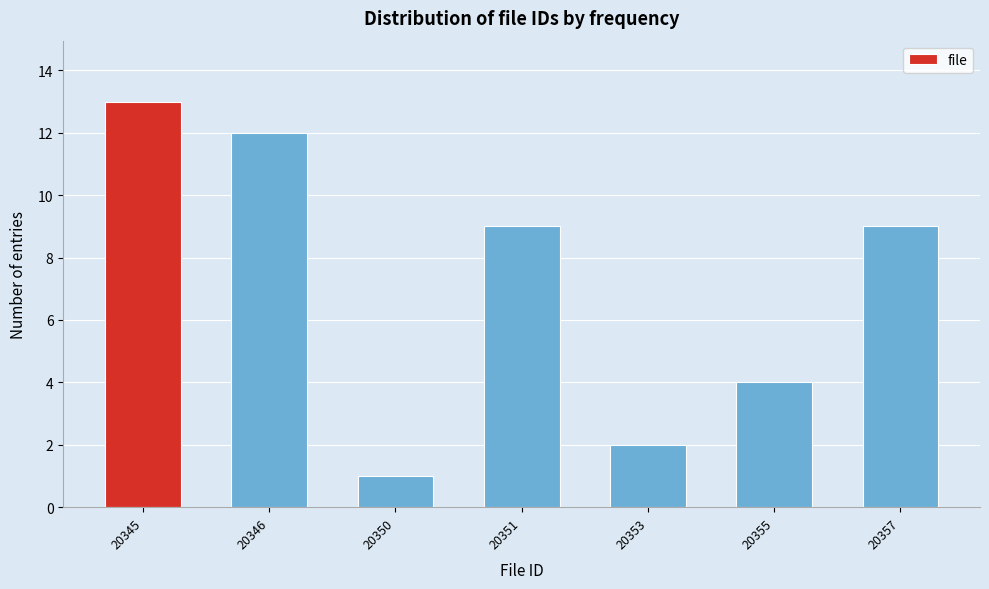

Reading right to left, what are all the values shown in this chart?

9	4	2	9	1	12	13